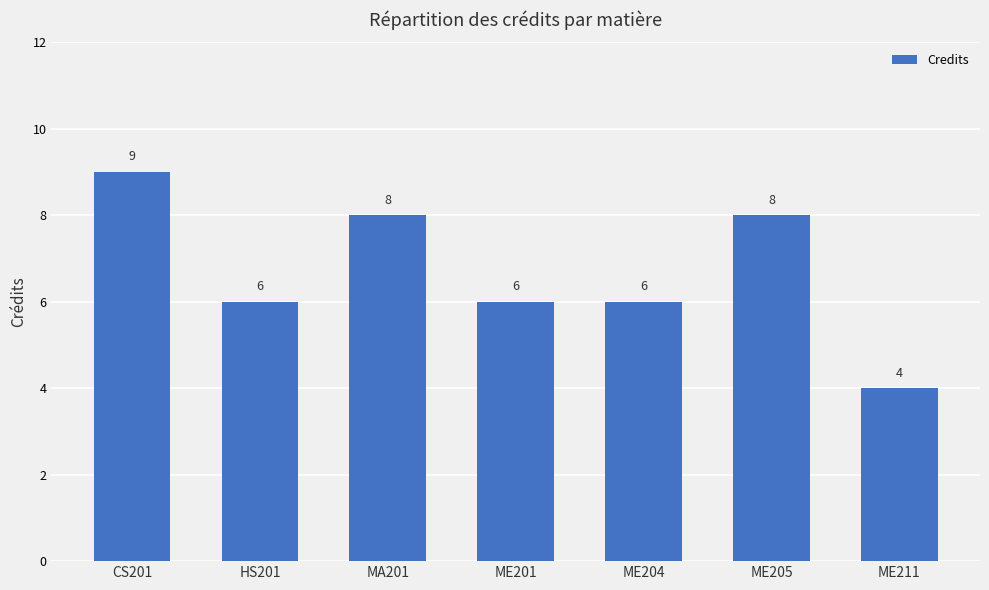

What is the difference between the maximum and second lowest values?

3